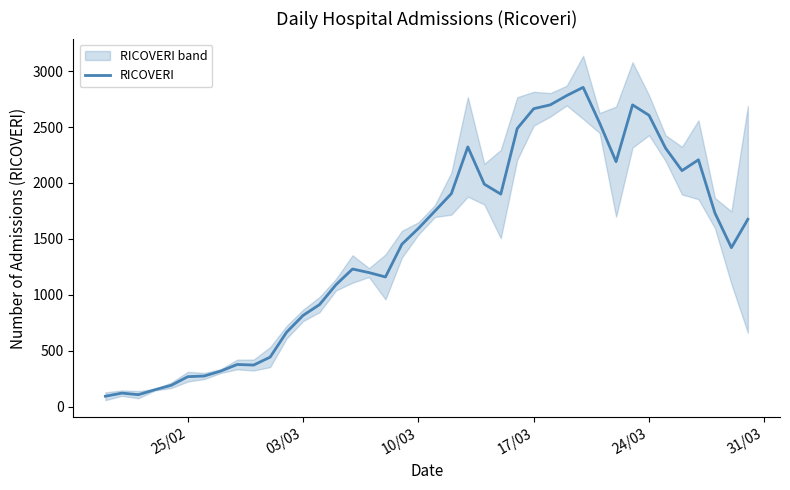

How many points are lower than both their immediate neighbors (excluding endpoints)?

7